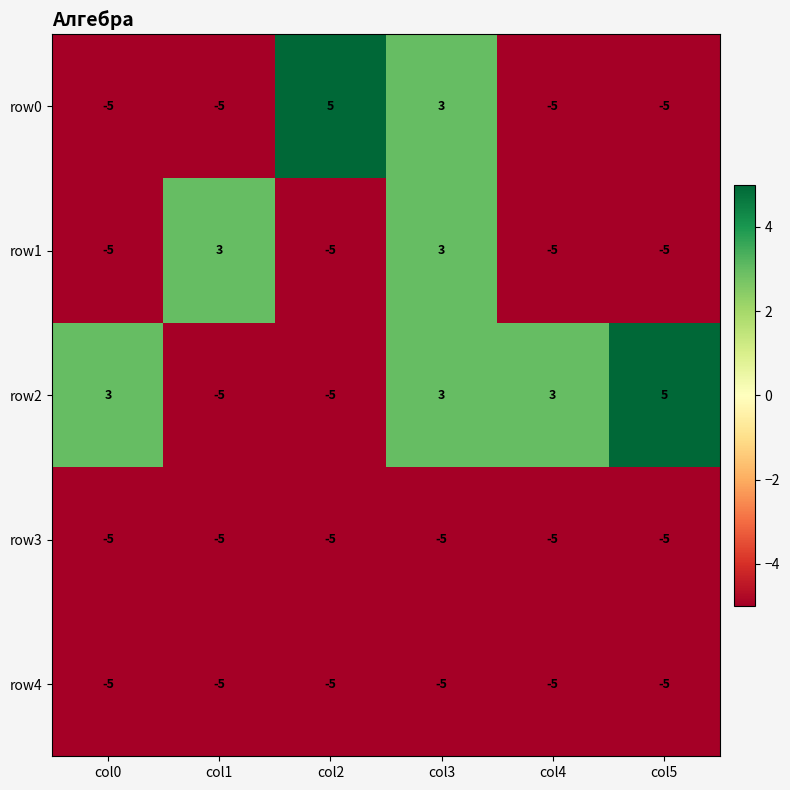

What is the maximum value shown in the chart?

5